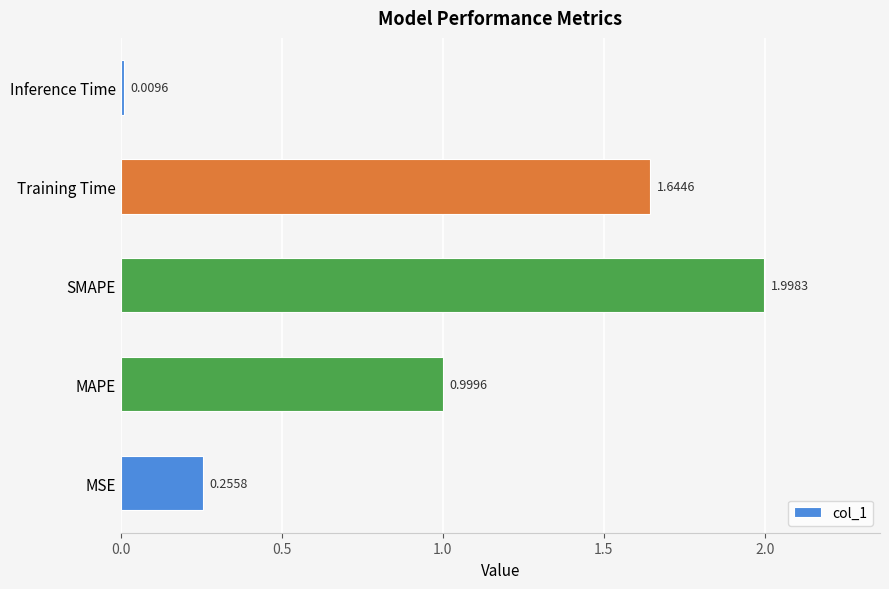

Which has a higher value, MAPE or MSE?

MAPE